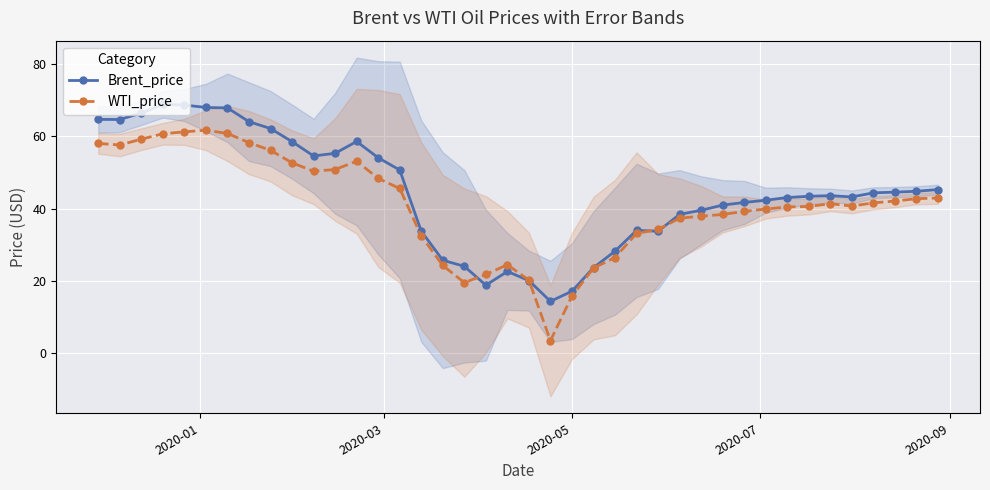

Count the number of data series in this chart.

2